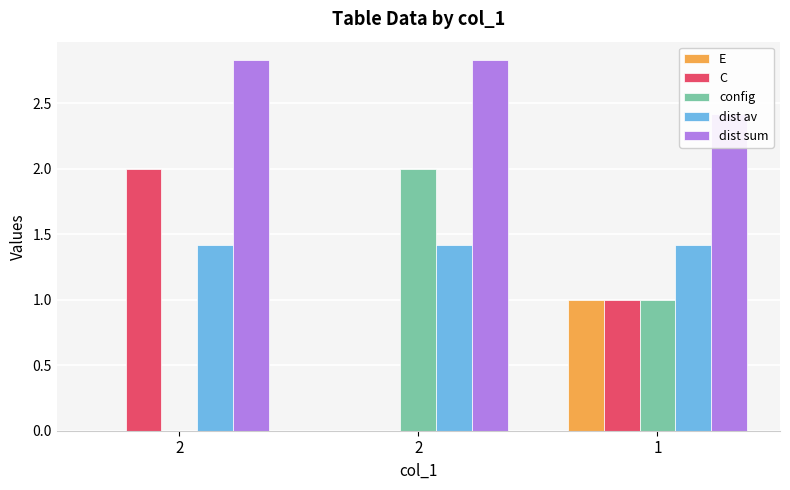

What is the spread (max minus min) of values at 1?

1.4